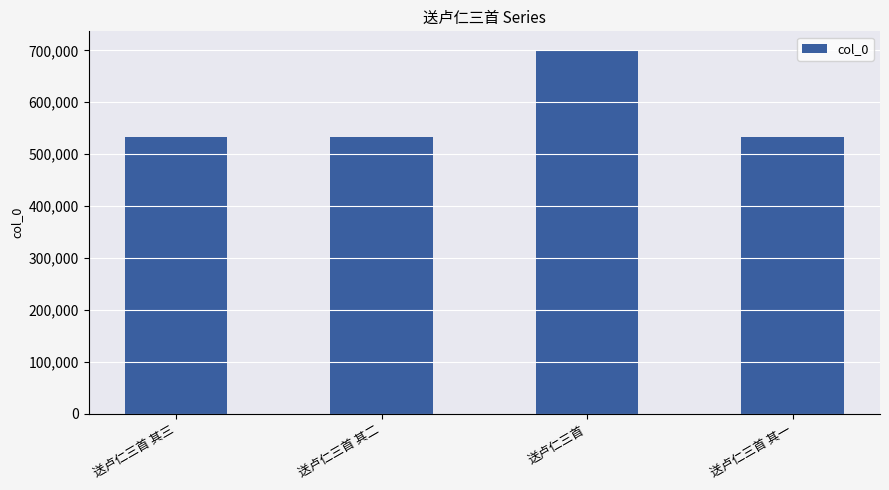

What is the difference between the maximum and second lowest values?

169329